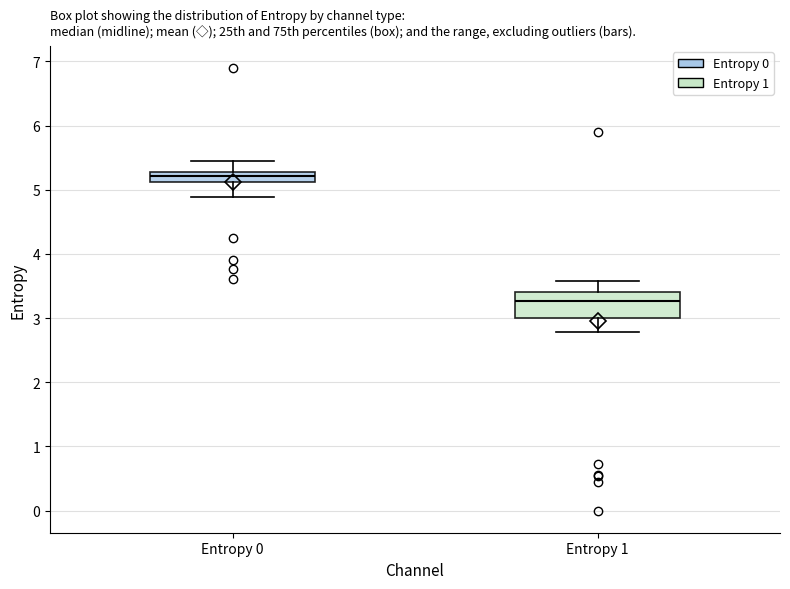

Which box's median line is the lowest?

Entropy 1